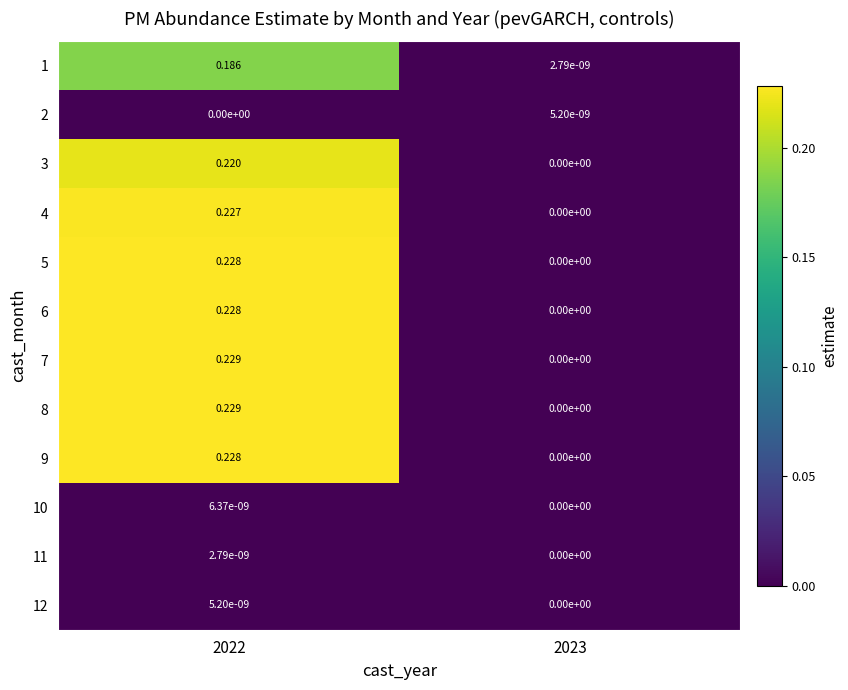

Is the value of 4 at 2023 greater than the value of 11 at 2022?

No